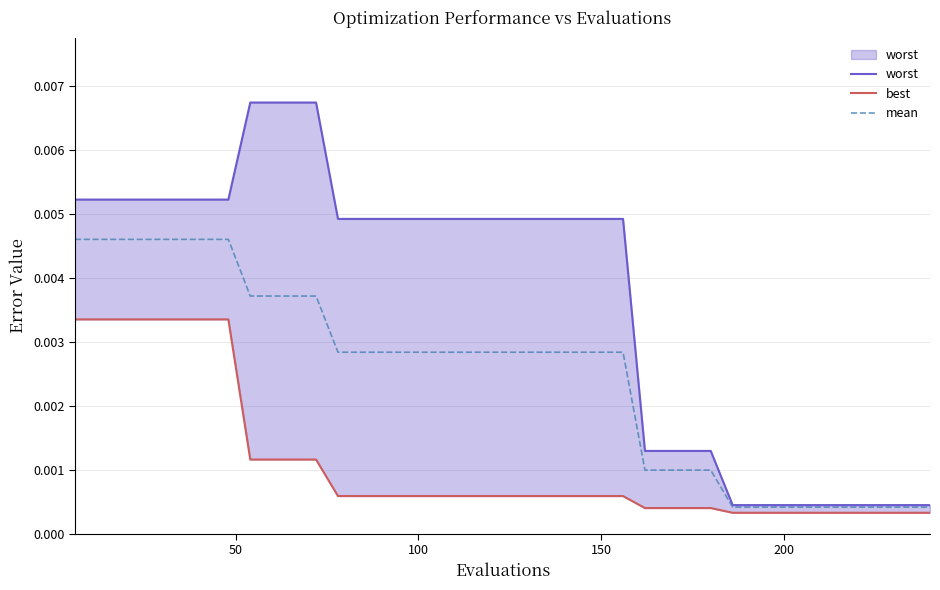

Rank the series by their maximum value, from highest to lowest.

worst, mean, best